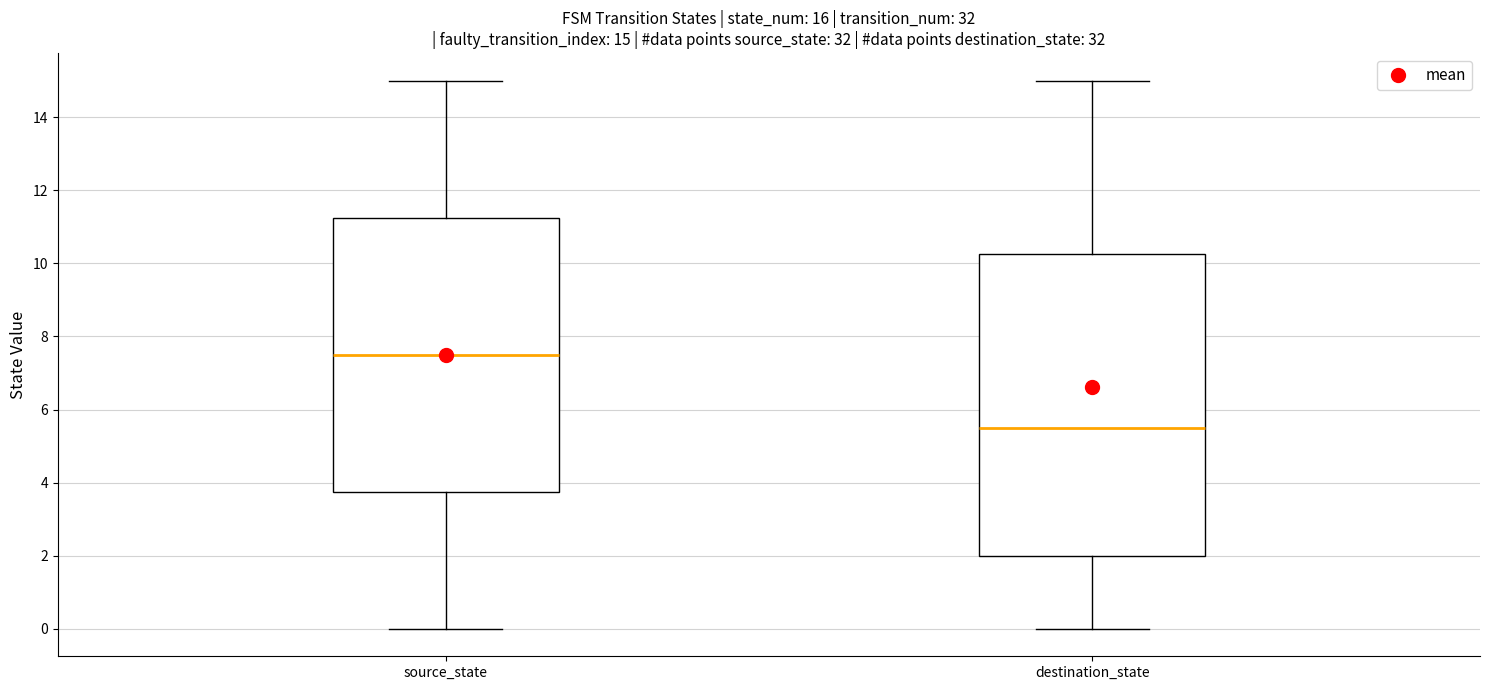

Which box's median line is the lowest?

destination_state